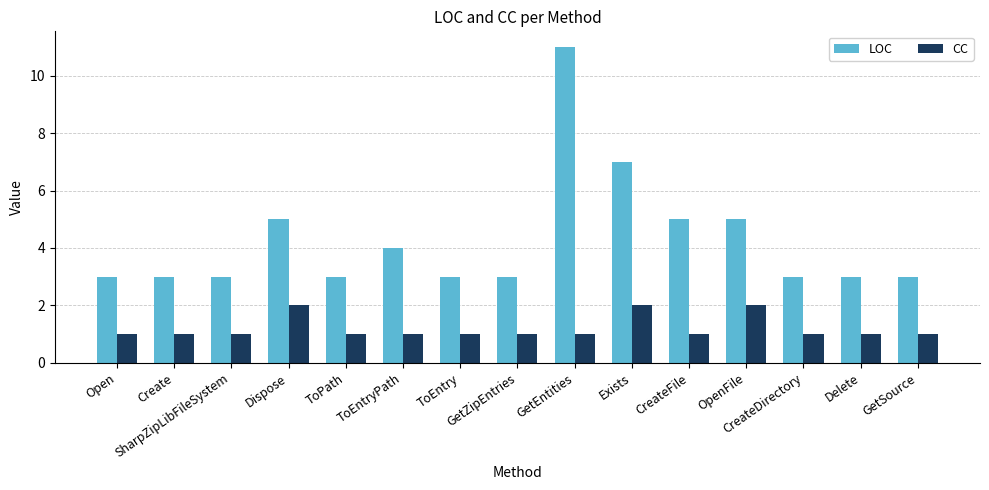

Where is LOC nearest to the value 7?

Exists